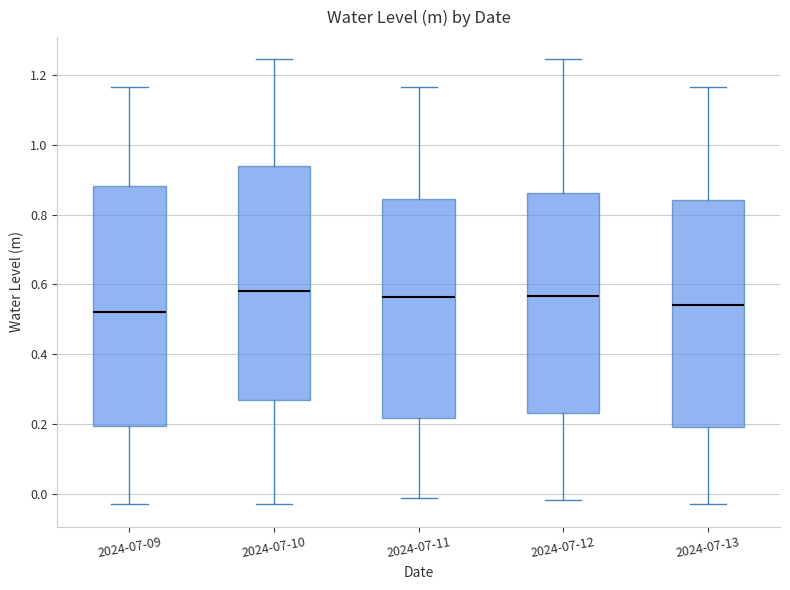

Reading left to right, read every box against the y-axis: the position of its median line, the range the box covers, and the ends of its whiskers. The values are not printed on the chart, so give them approximately, as read against the axis.

2024-07-09: median 0.52, box 0.20 to 0.88, whiskers -0.02 to 1.16
2024-07-10: median 0.58, box 0.26 to 0.94, whiskers -0.02 to 1.24
2024-07-11: median 0.56, box 0.22 to 0.84, whiskers 0.00 to 1.16
2024-07-12: median 0.56, box 0.24 to 0.86, whiskers -0.02 to 1.24
2024-07-13: median 0.54, box 0.20 to 0.84, whiskers -0.02 to 1.16